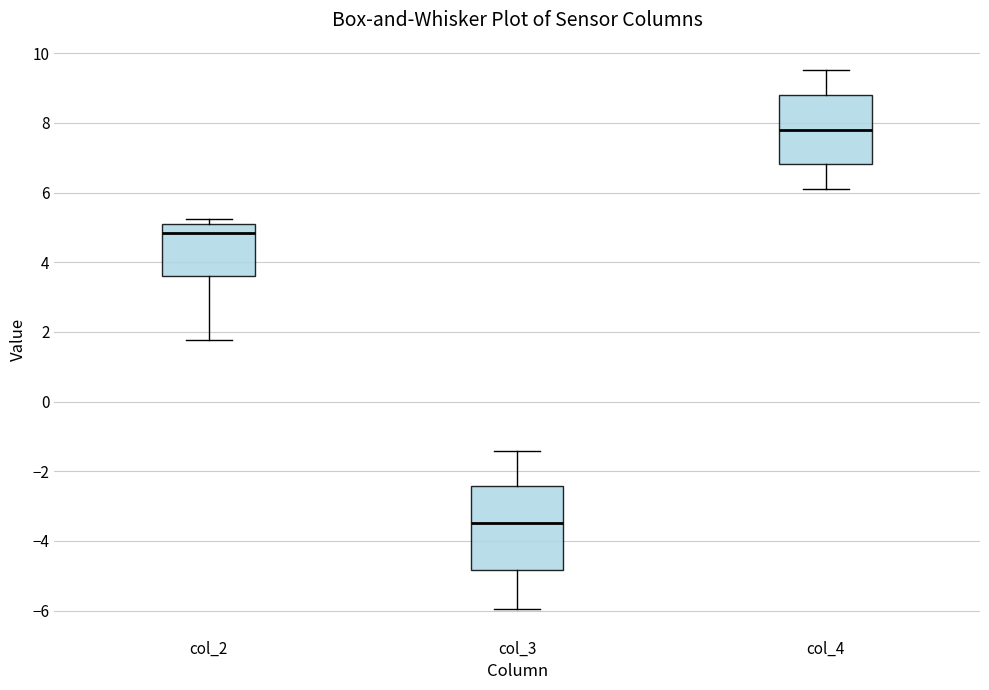

Which box is the tallest, from its lower edge to its upper edge?

col_3